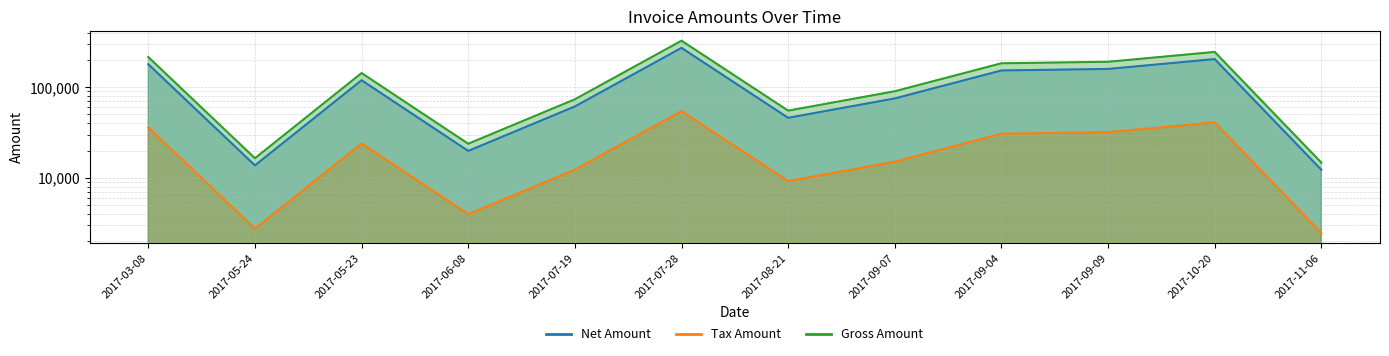

Which series has the largest total across all categories?

Gross Amount